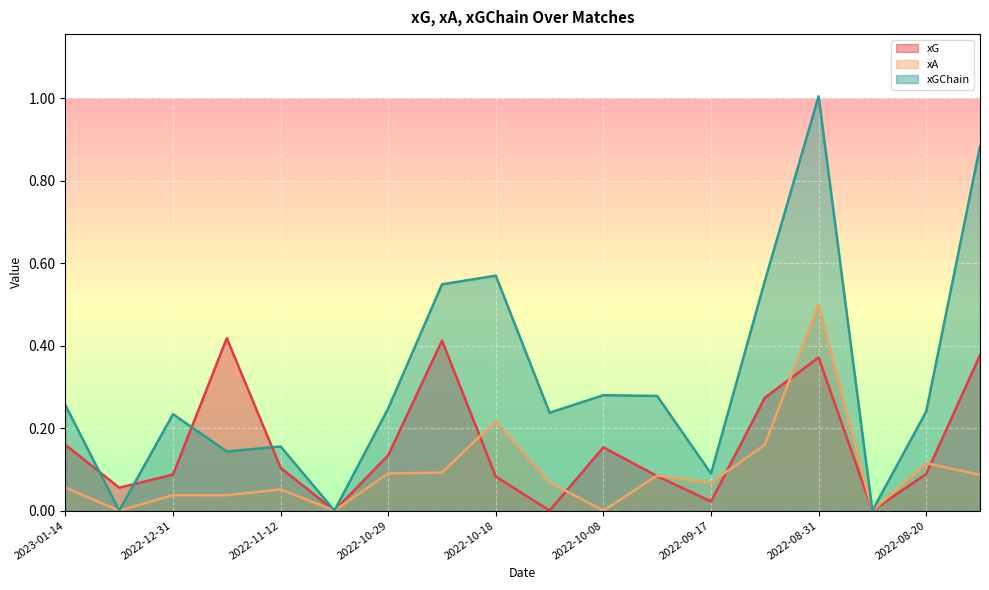

What is the difference between the maximum and minimum values in the xGChain series?

1.0